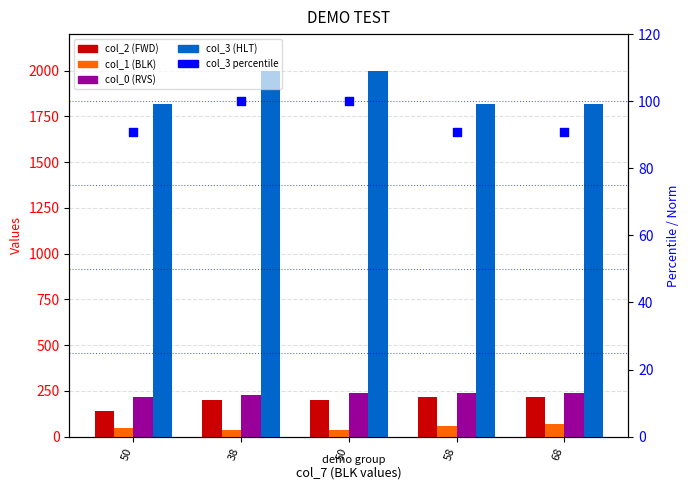

At which category is the sum across all series the highest?

50